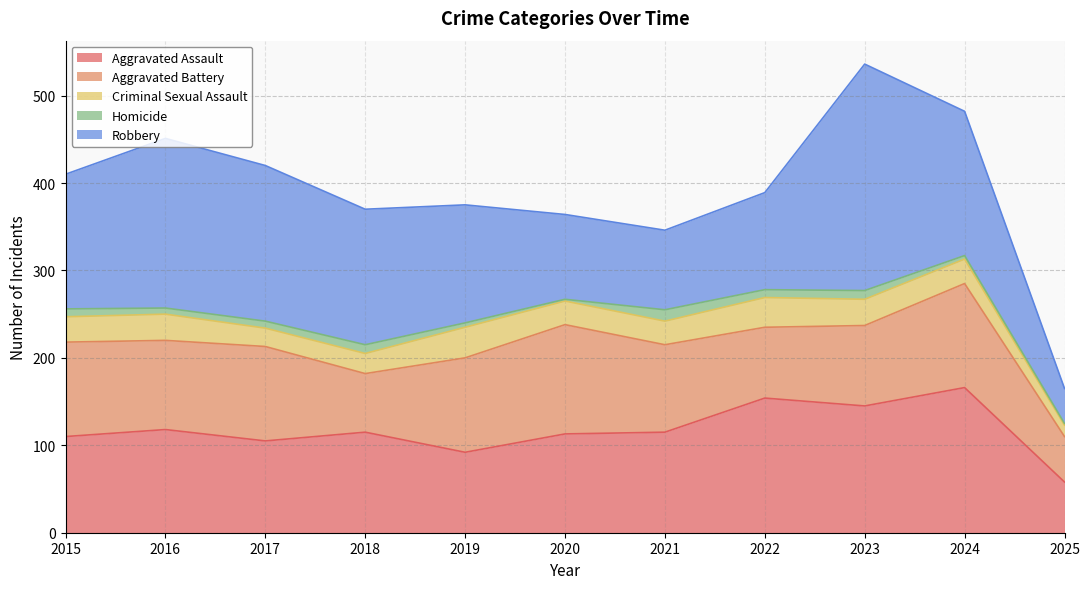

At which label does Aggravated Assault reach its minimum?

2025